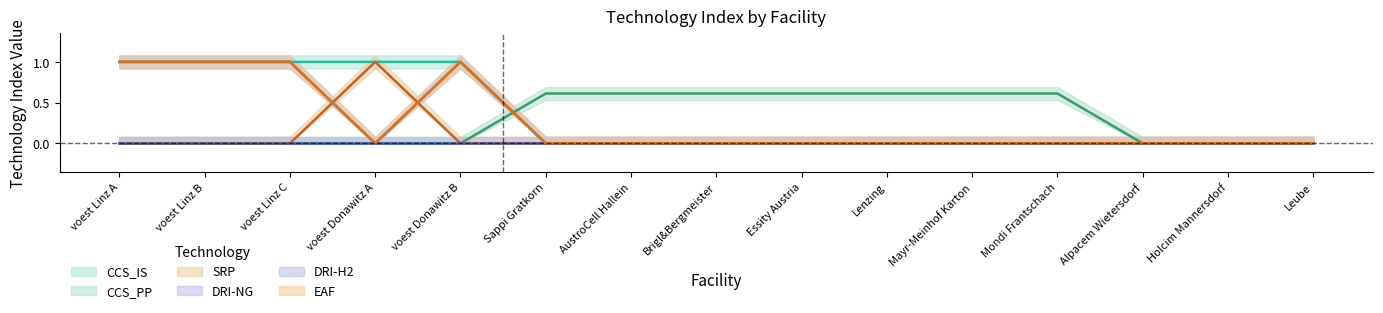

After their last crossing, which series has the higher values: SRP or DRI-NG?

DRI-NG